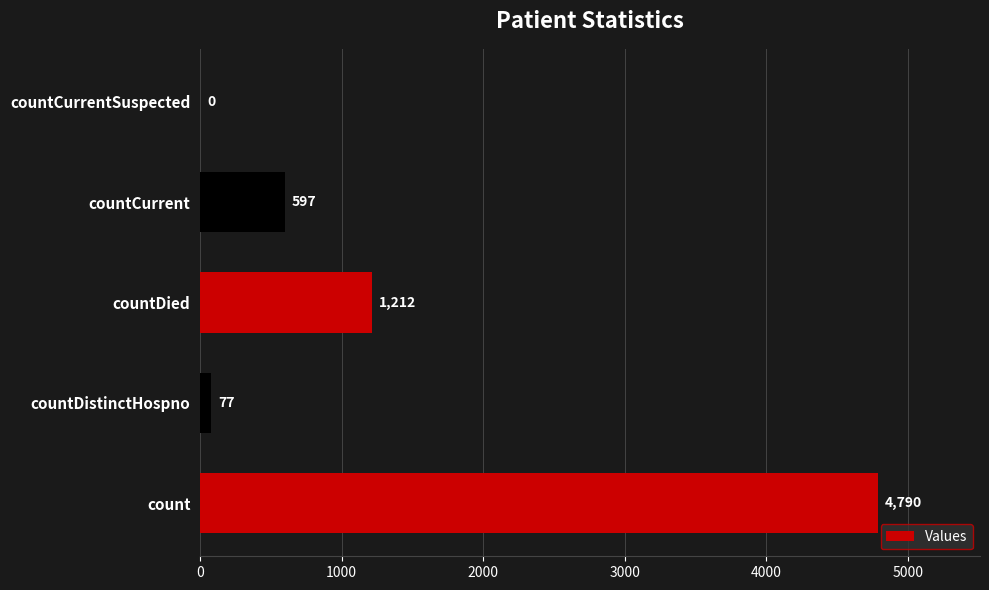

Approximately how many times larger is the value at count compared to countDied?

4.0